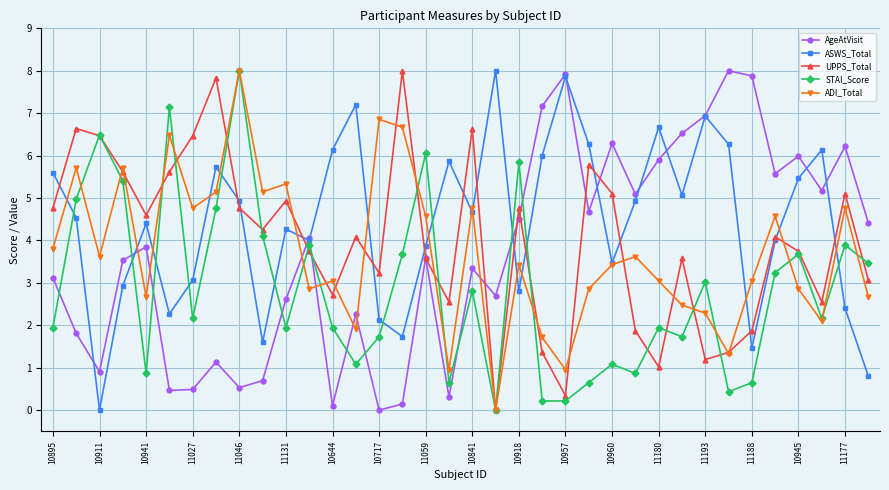

How many times do ADI_Total and AgeAtVisit cross each other?

7